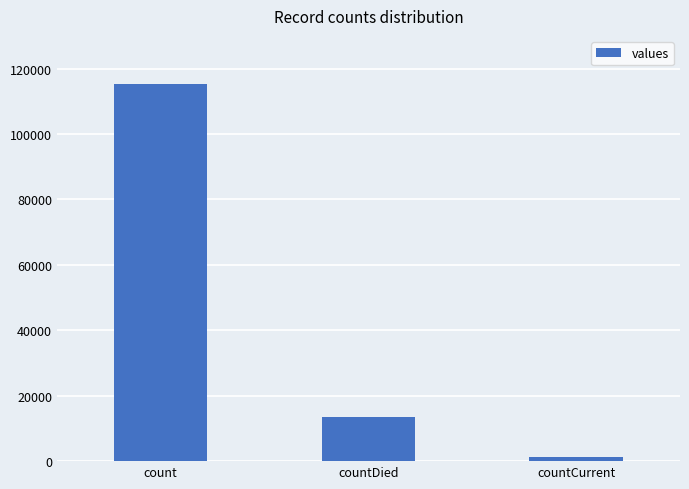

What is the difference between the maximum and minimum values?

113996